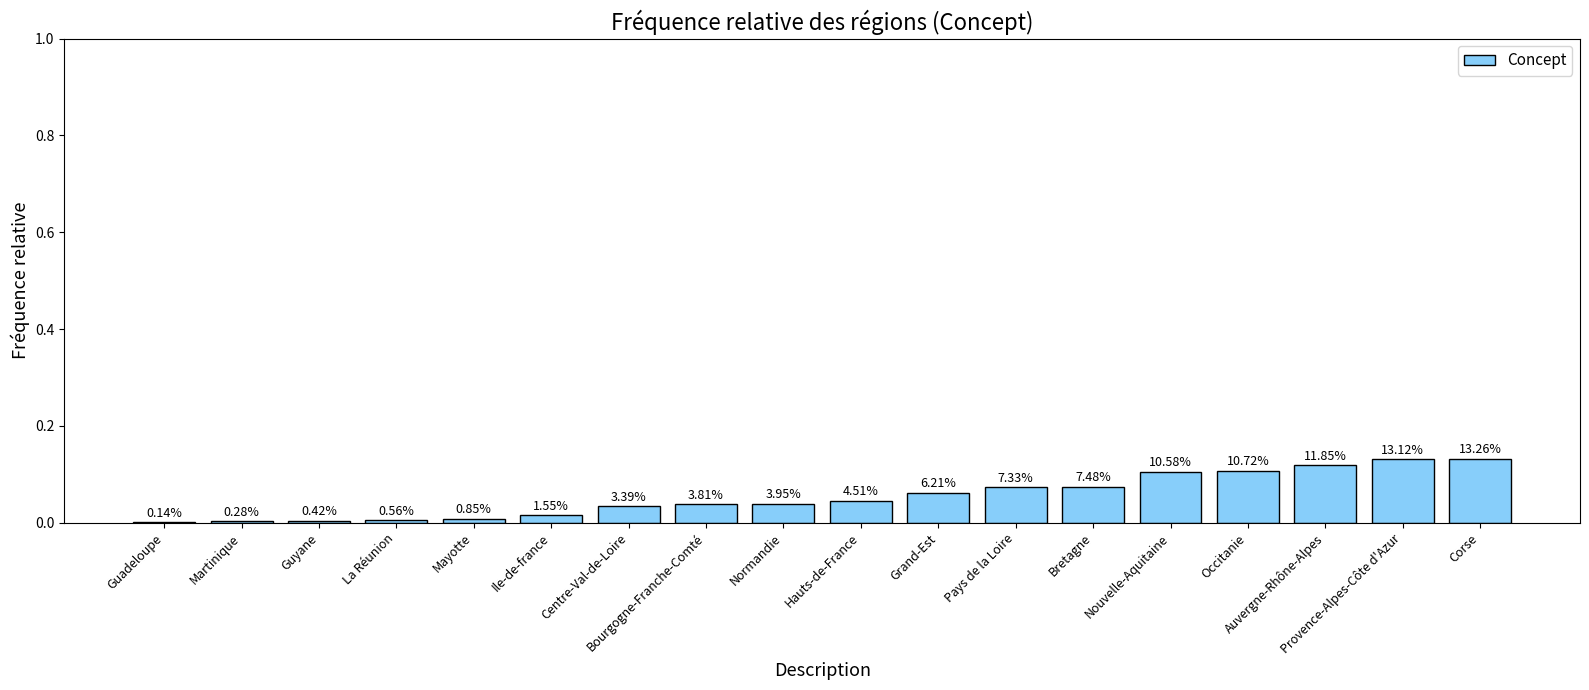

What is the sum of the values at Grand-Est and Martinique?

0.1